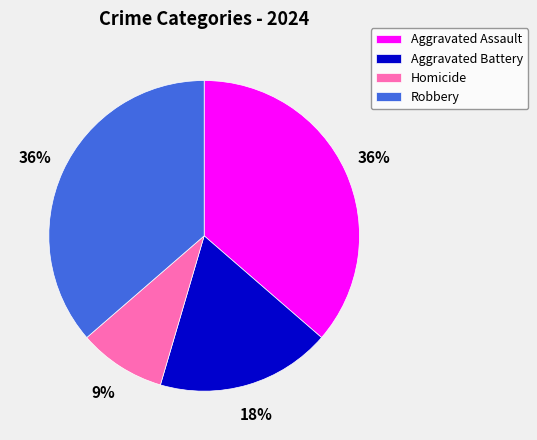

Which has a higher value, Homicide or Aggravated Assault?

Aggravated Assault